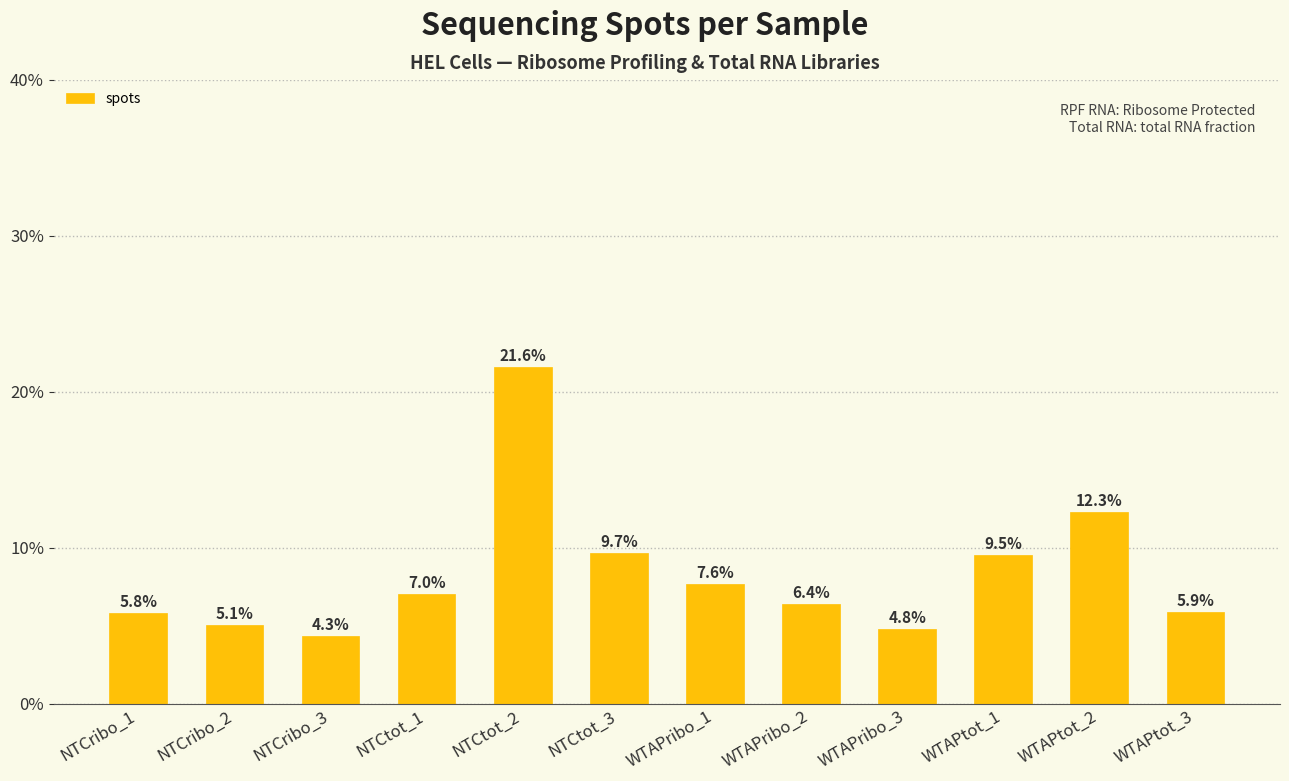

Does the chart contain any negative values?

No